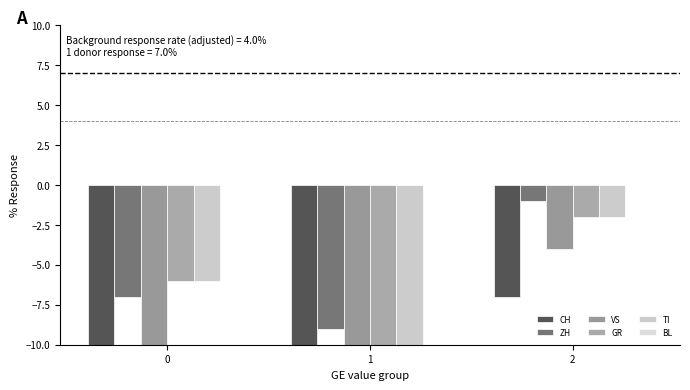

List the series in order of their peak value, lowest first.

CH, VS, GR, TI, ZH, BL